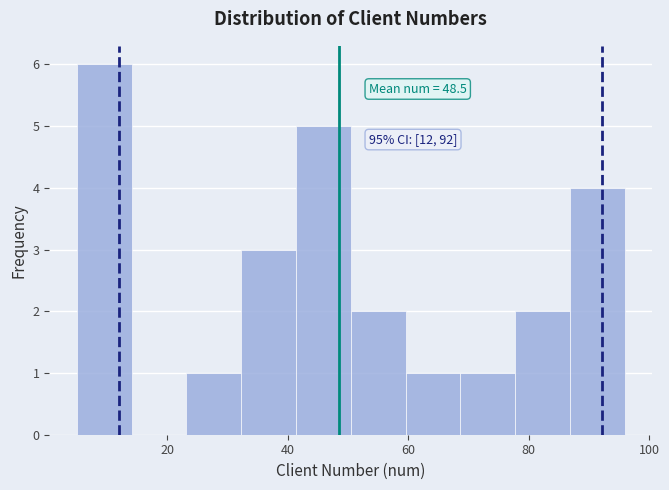

Which range on the x-axis has the tallest bar?

6 to 14